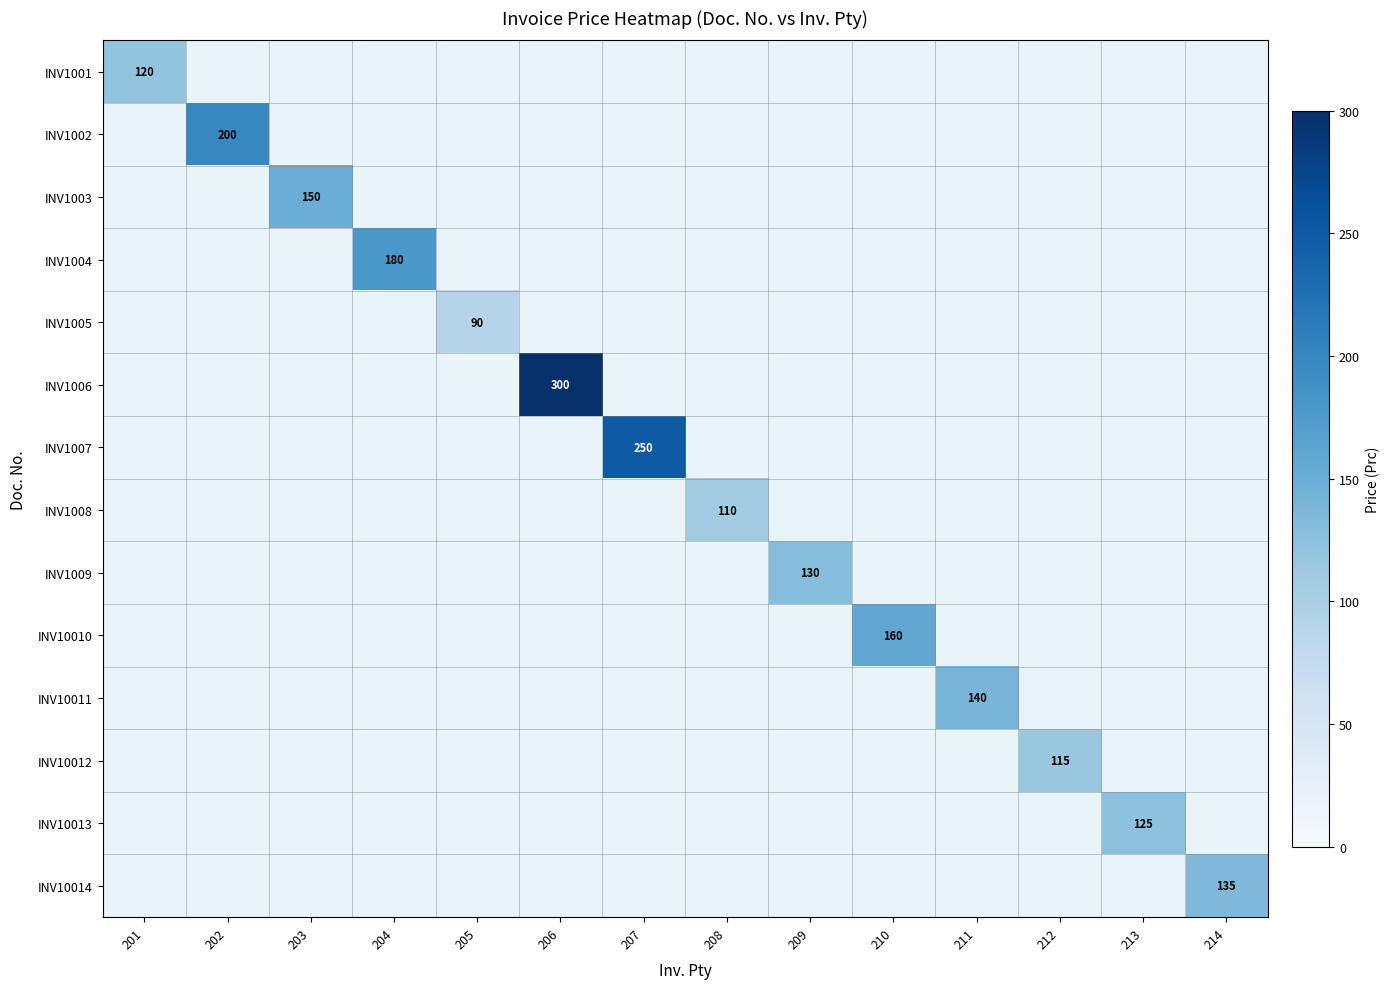

How many categories are shown in the chart?

14